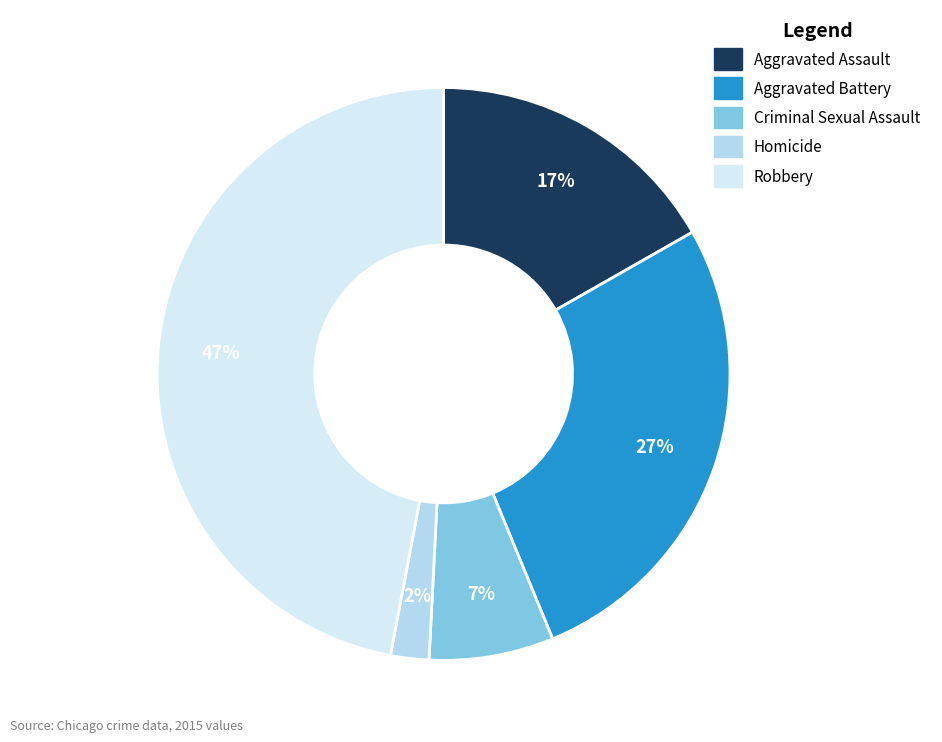

True or false: Homicide accounts for 2% of the total.

True